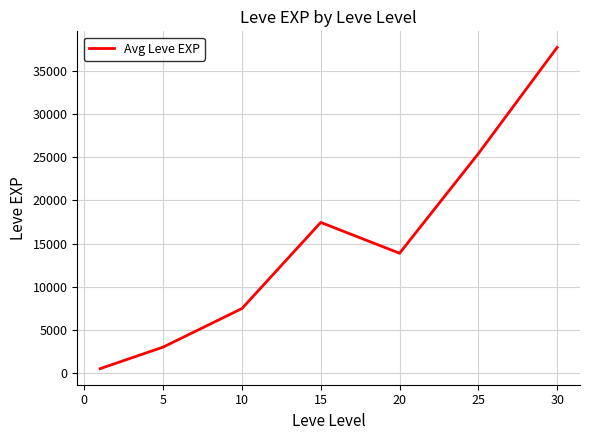

What is the maximum value shown in the chart?

37715.0